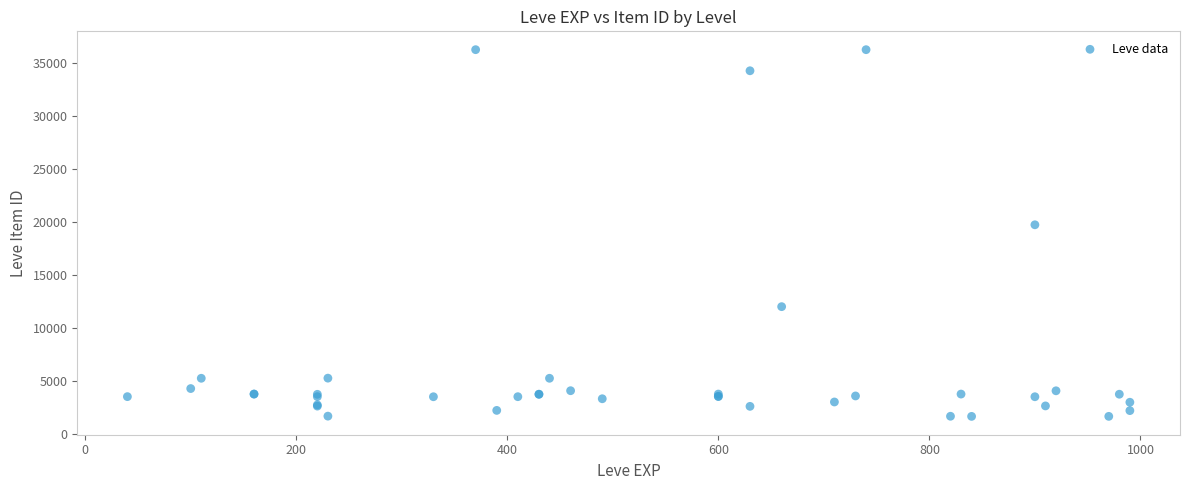

What Y value in the scatter plot is closest to 18967?

19744